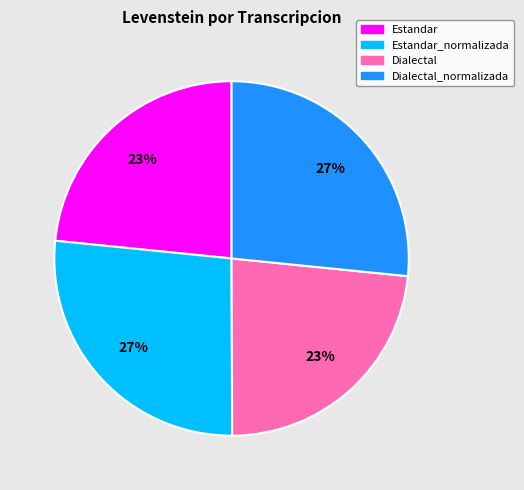

True or false: Dialectal accounts for 23% of the total.

True